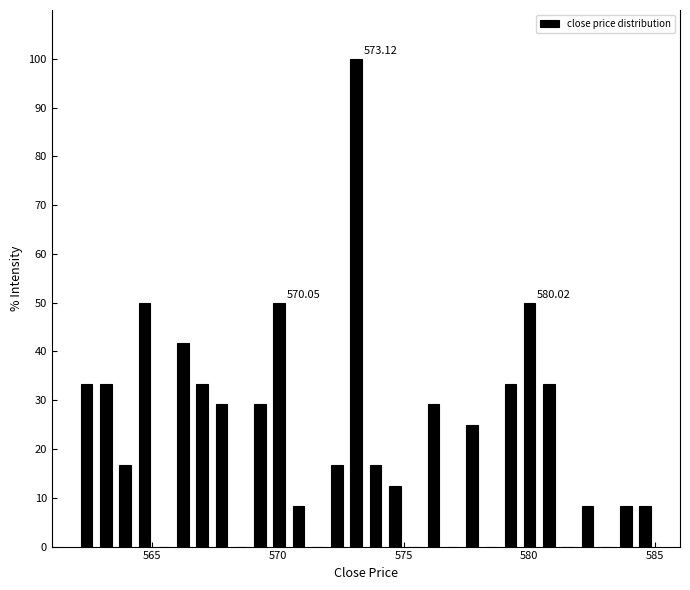

Around what value on the x-axis is the tallest bar? Give the approximate position of its centre, as read against the axis.

573.0